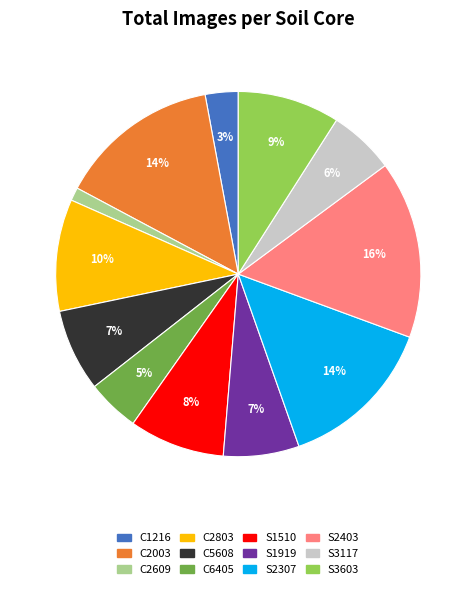

How many segments does this pie chart have?

12